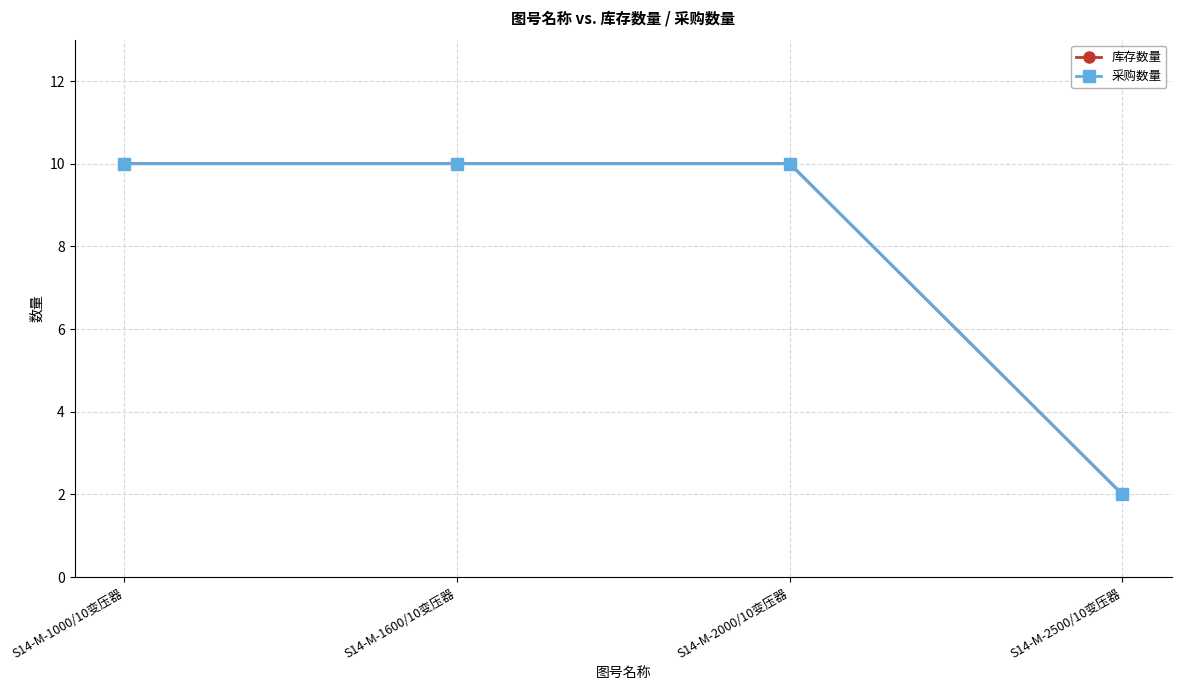

Is the value of 库存数量 at S14-M-1600/10变压器 greater than the value of 采购数量 at S14-M-1000/10变压器?

No